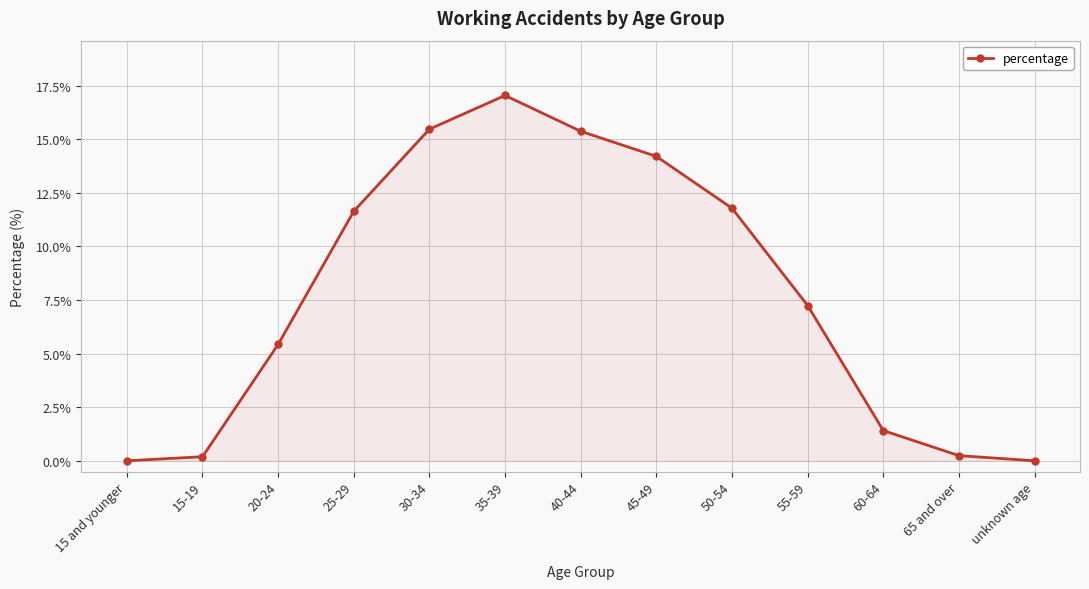

What is the change in value from 25-29 to 50-54?

+0.1